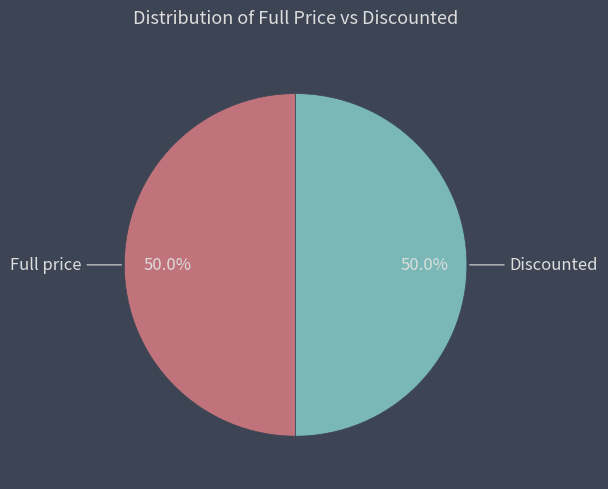

What portion of the pie excludes Full price?

50.0%